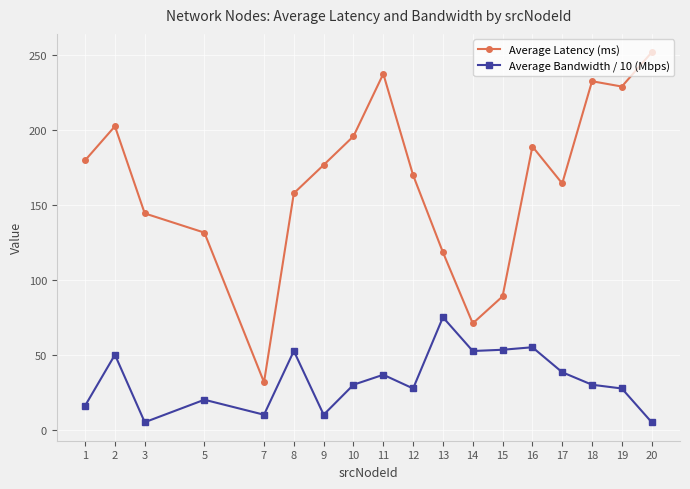

Count the number of categories in the chart.

18